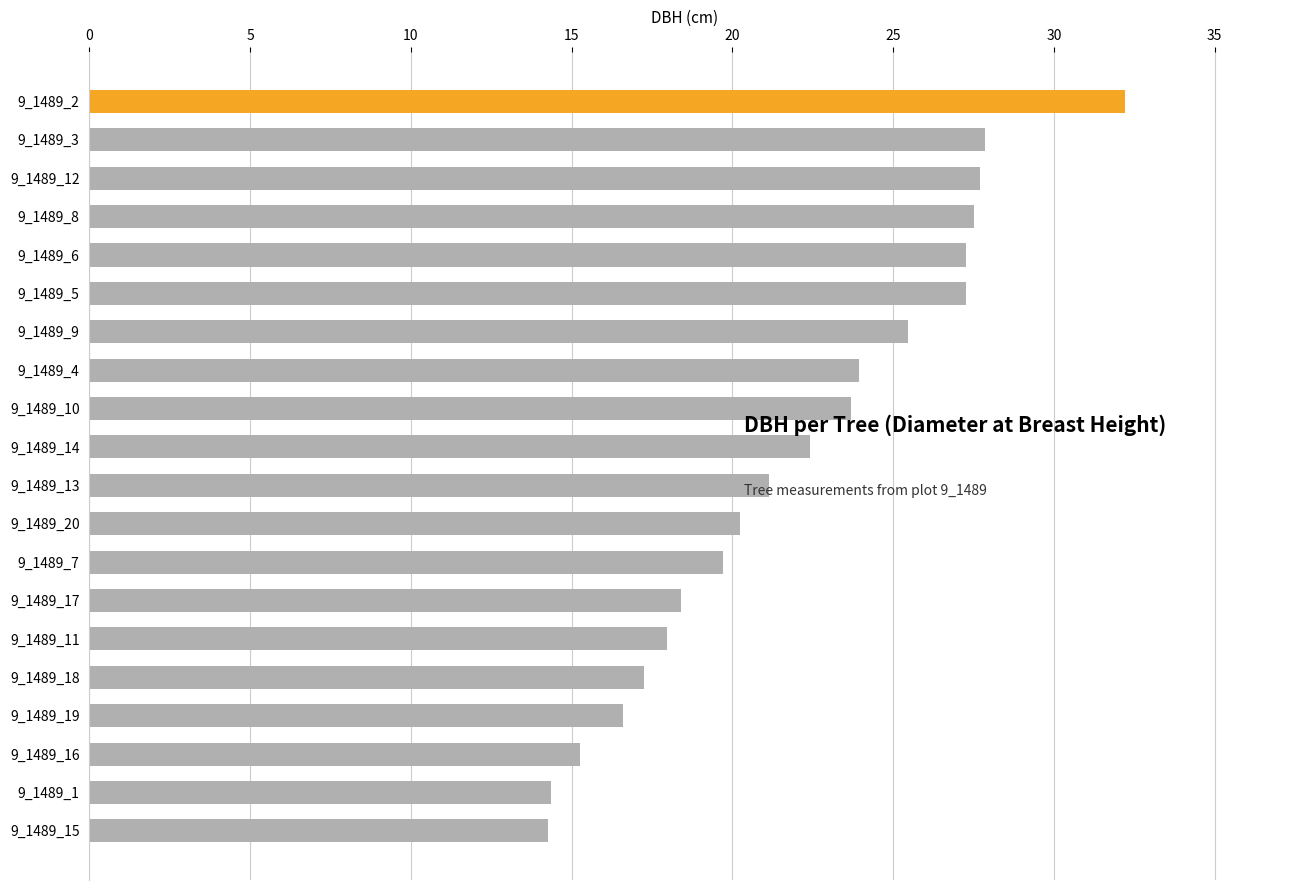

What is the label of the 4th bar from the top?

9_1489_8